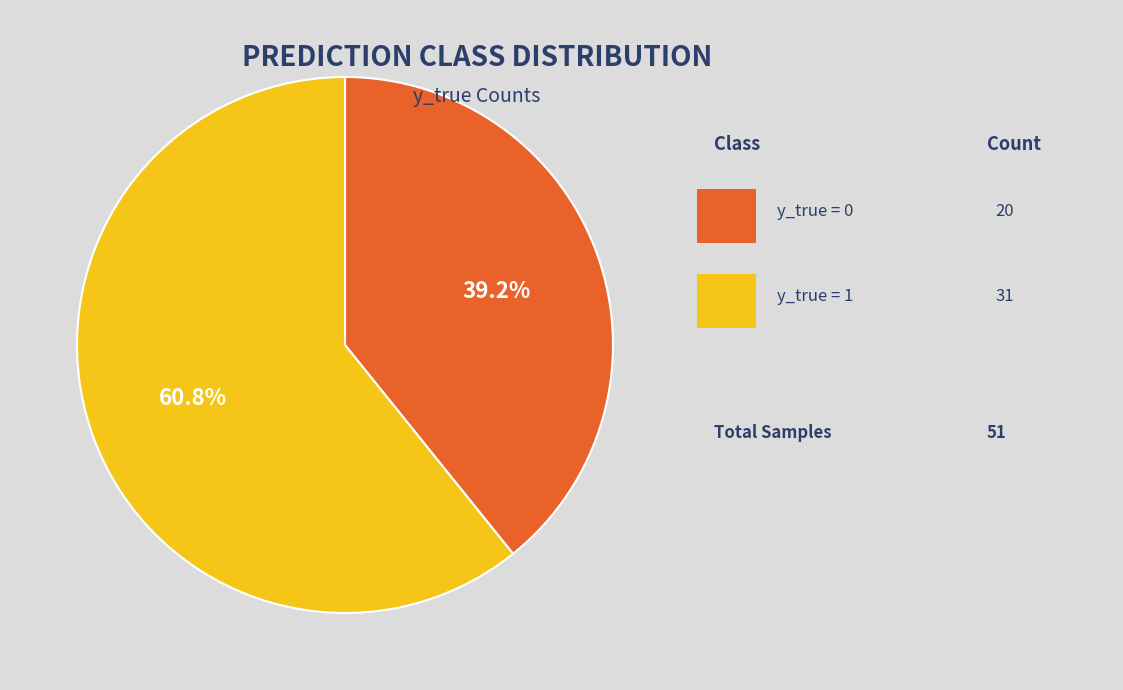

Is there a majority slice in this chart?

Yes